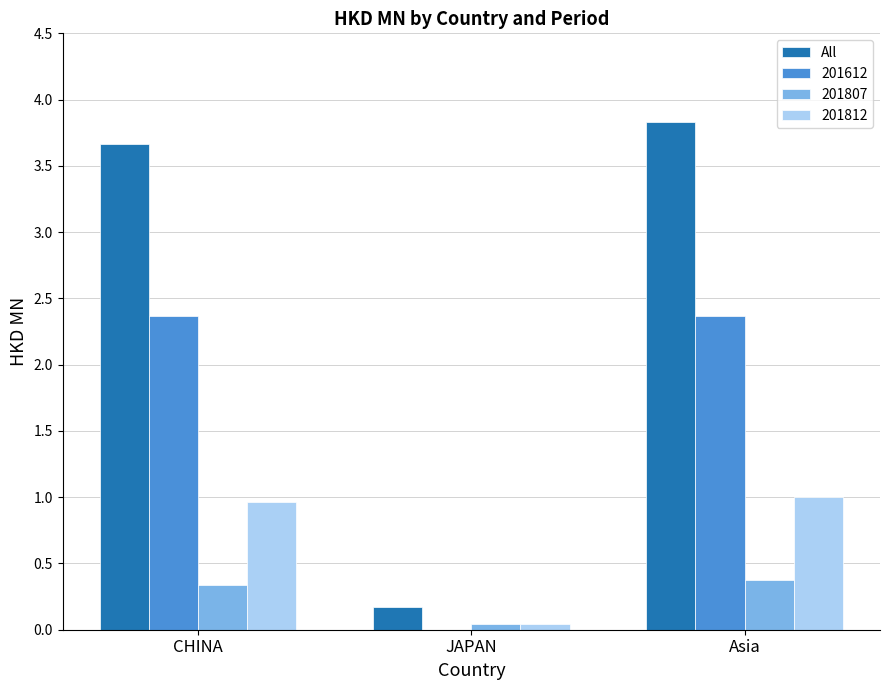

What is the maximum value shown in the chart?

3.8